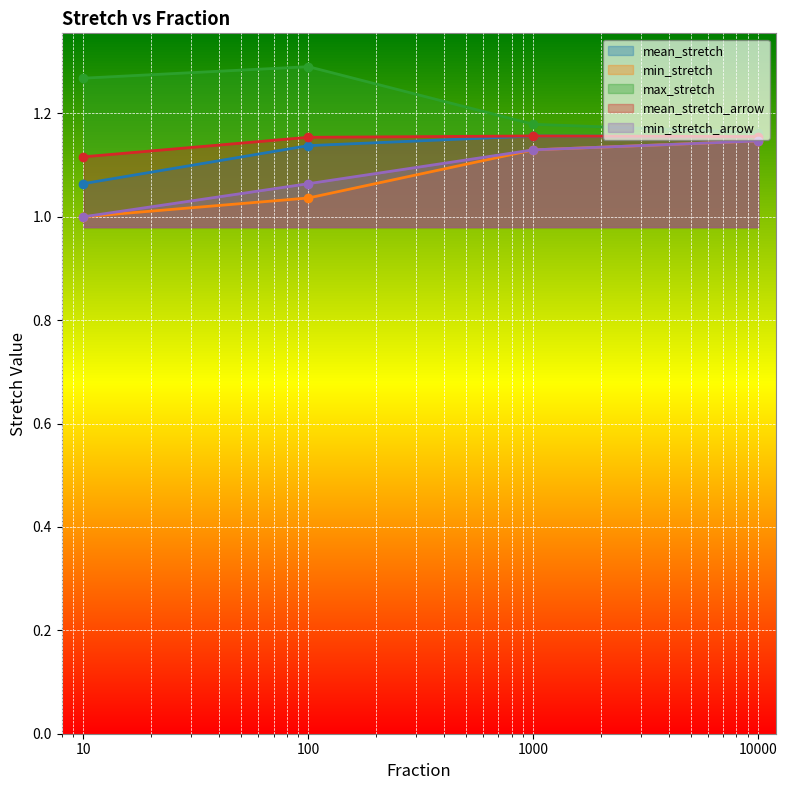

Which series has the largest total across all categories?

max_stretch